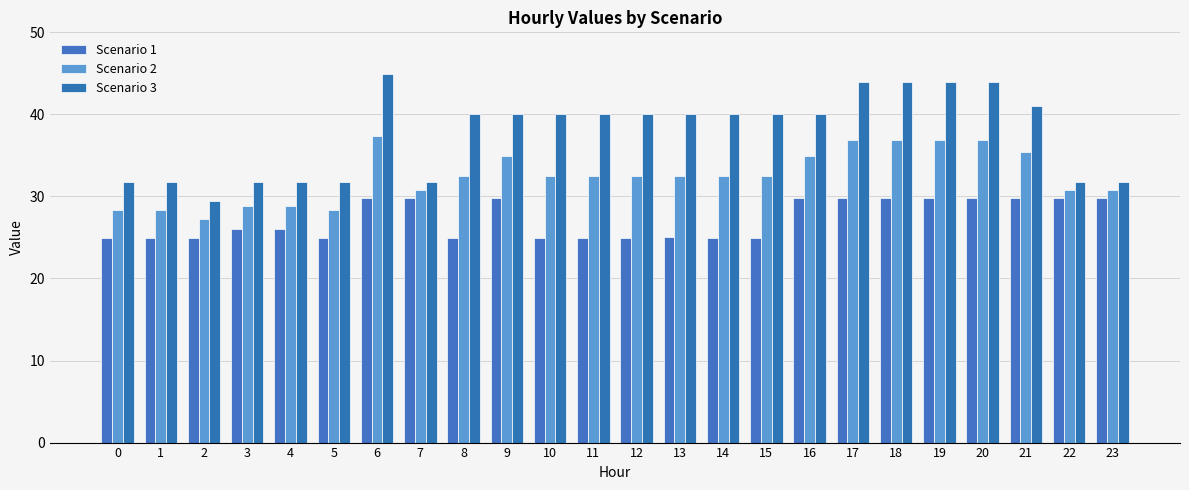

List the series in order of their overall mean, highest first.

Scenario 3, Scenario 2, Scenario 1